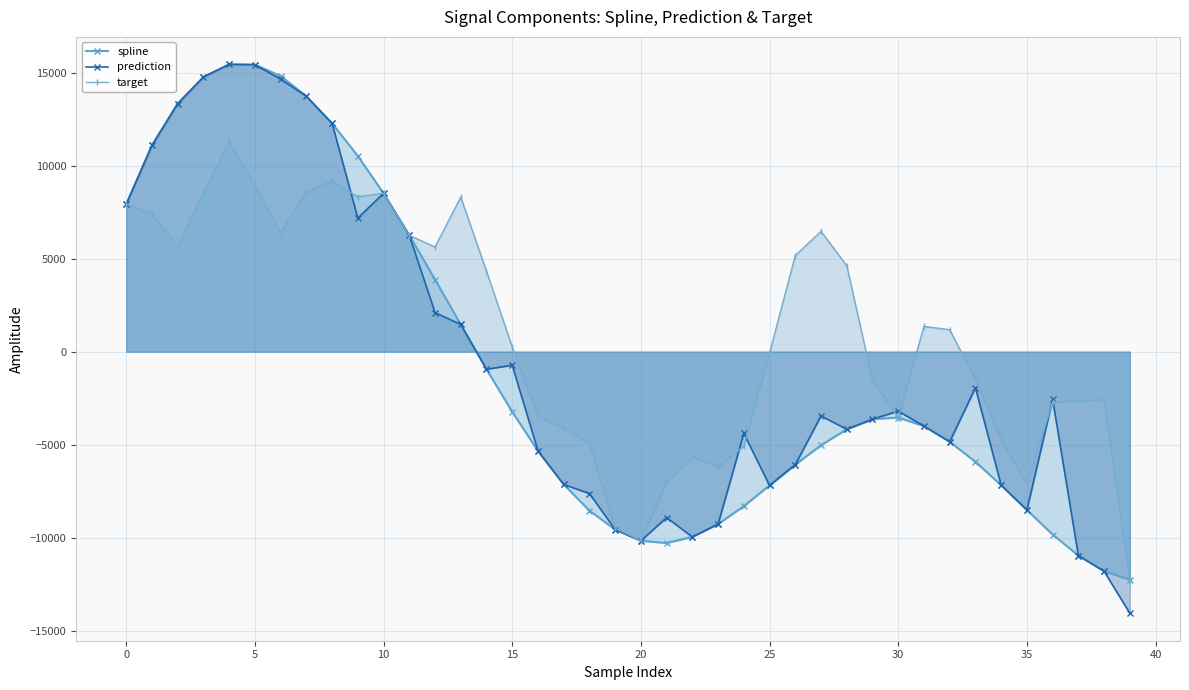

In prediction, how many points are lower than both neighbors (excluding endpoints)?

8